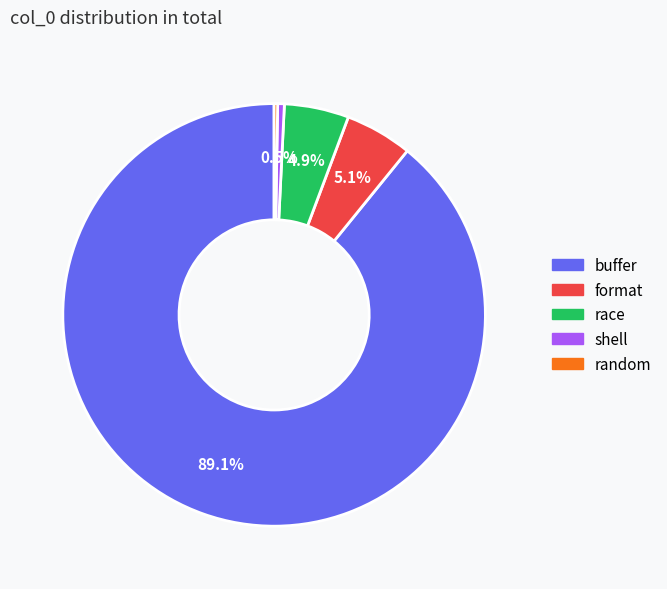

What is the ratio of the value at shell to the value at race?

0.1